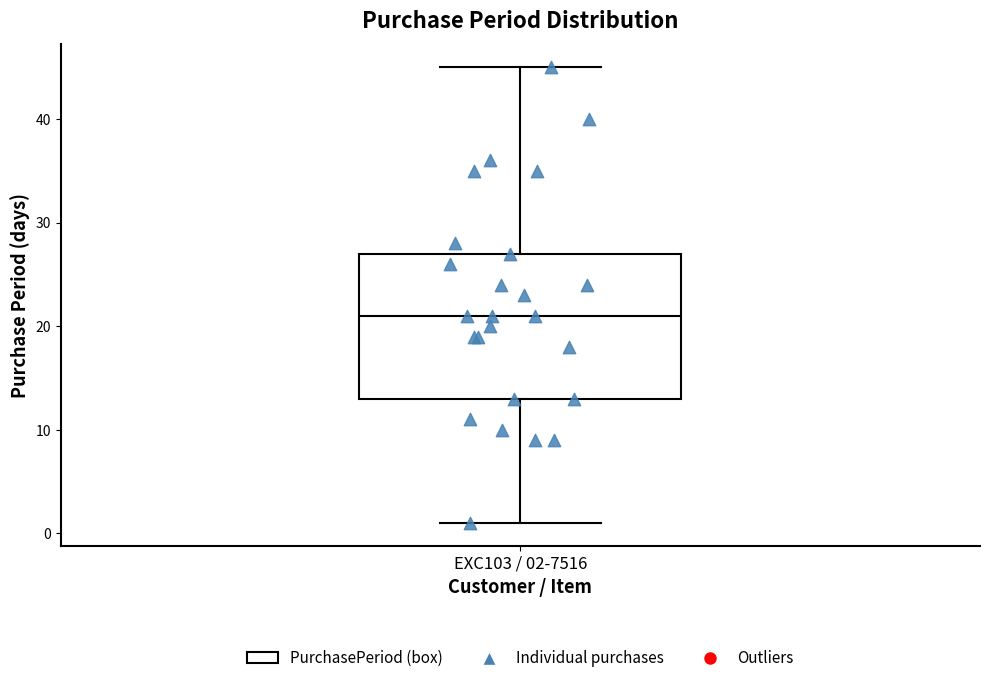

Read this box plot against the y-axis: the position of the median line, the range covered by the box, and the ends of both whiskers. The values are not printed on the chart, so give them approximately, as read against the axis.

median 21, box 13 to 27, whiskers 1 to 45